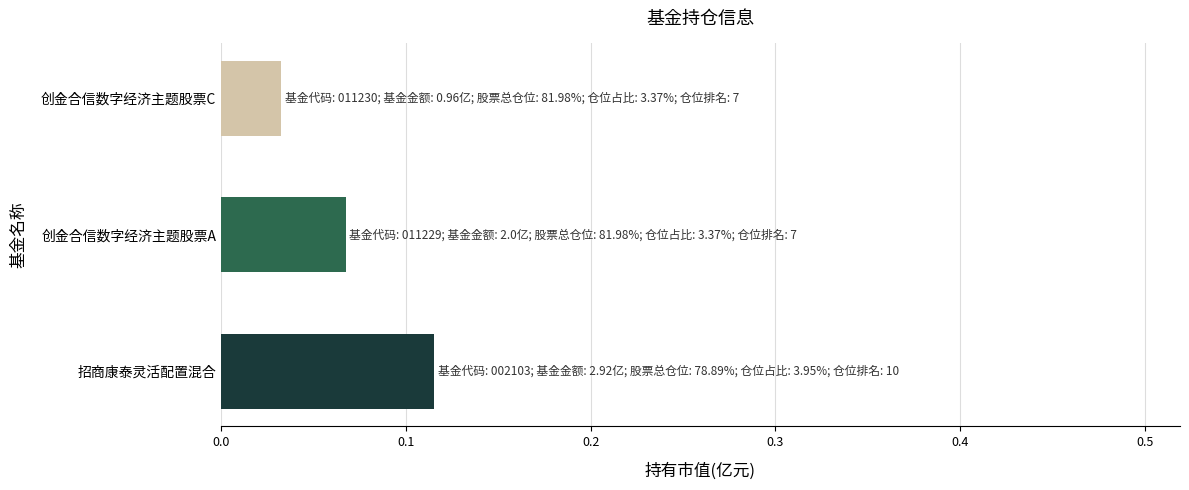

What is the sum of all values?

0.2